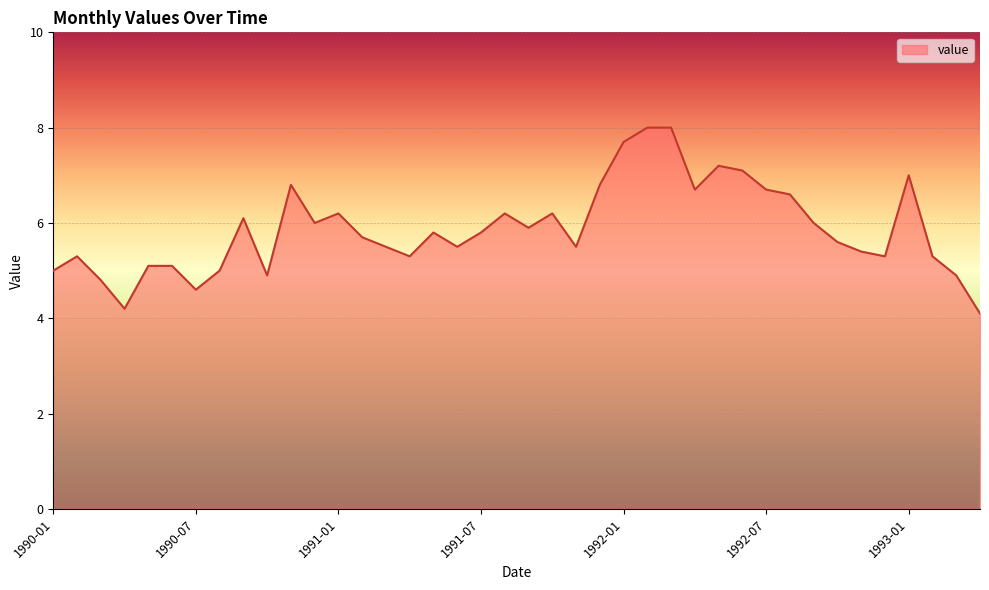

What is the difference between the maximum and minimum values?

3.9